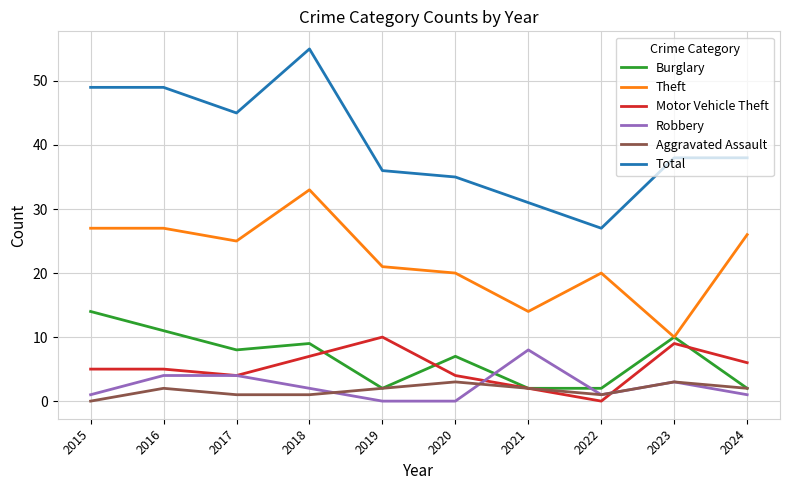

What is the average value of the Motor Vehicle Theft series?

5